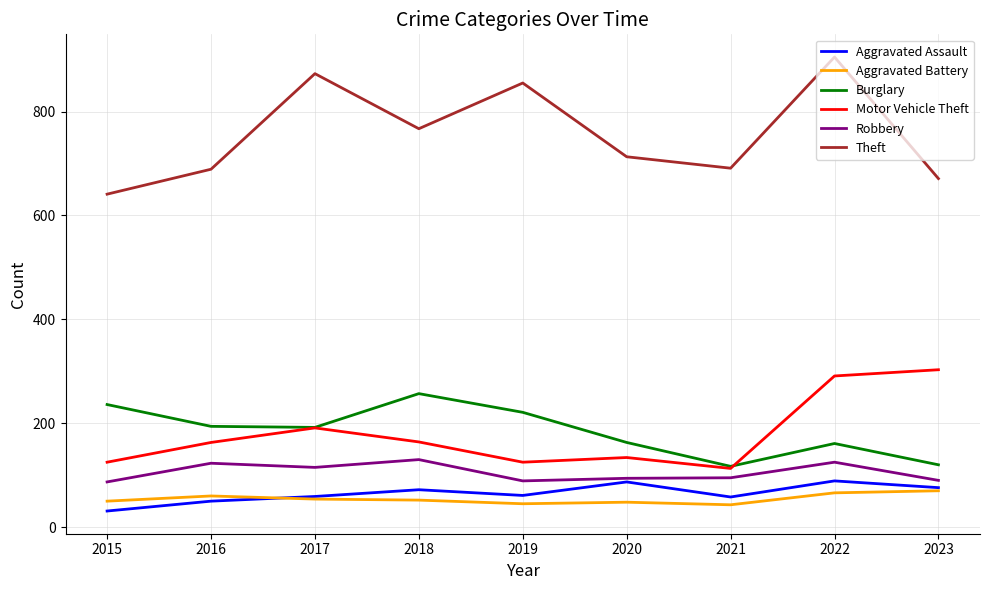

True or false: Aggravated Battery and Motor Vehicle Theft intersect in this chart.

False